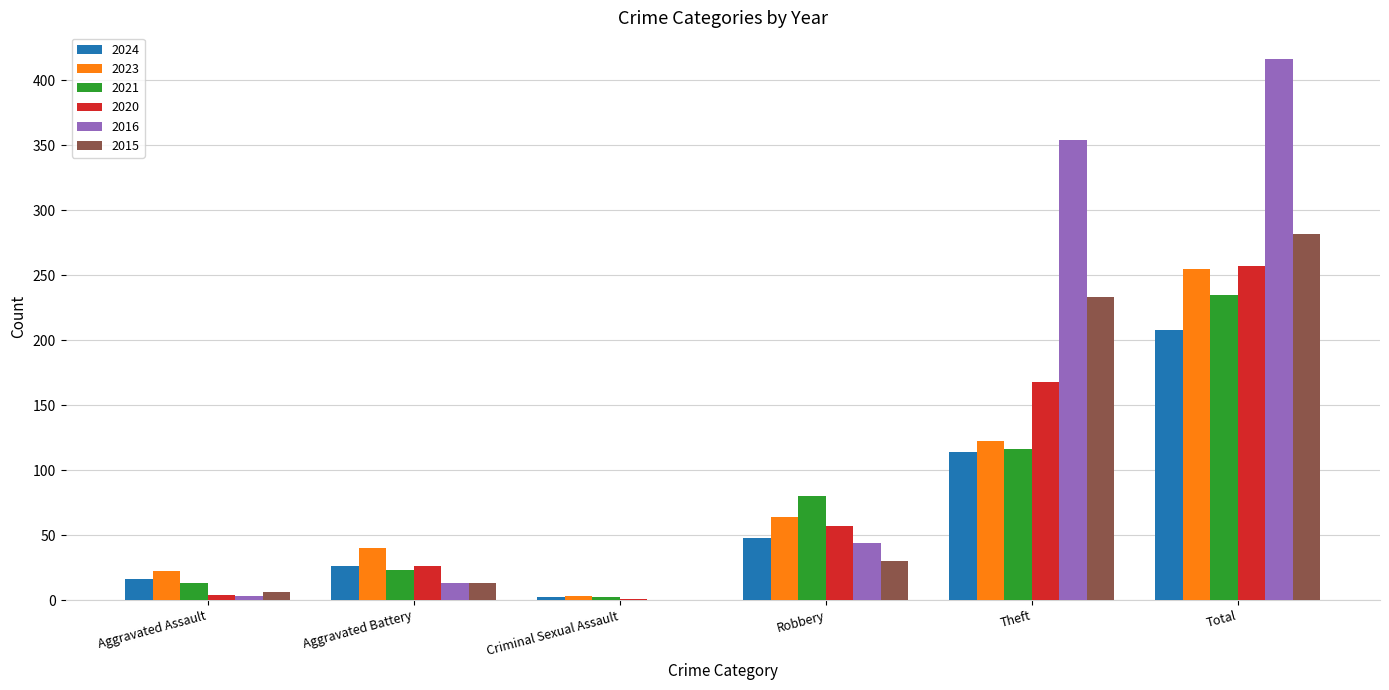

Are the bars horizontal?

No